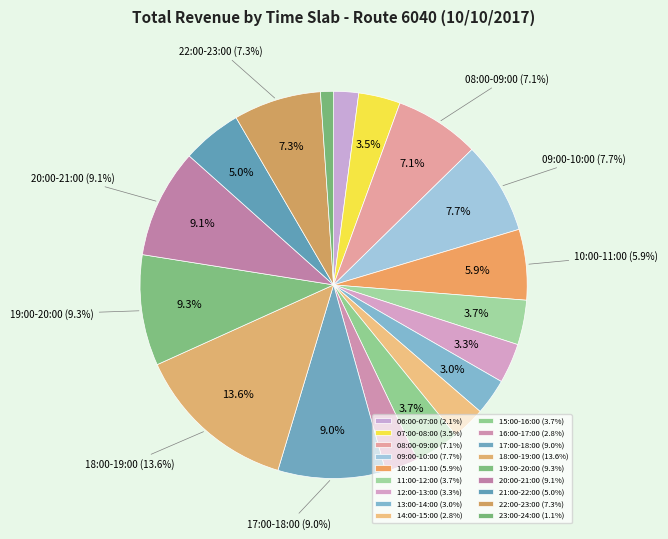

To the nearest percent, what is the difference between the 11:00-12:00 and 16:00-17:00 slice percentages?

1%